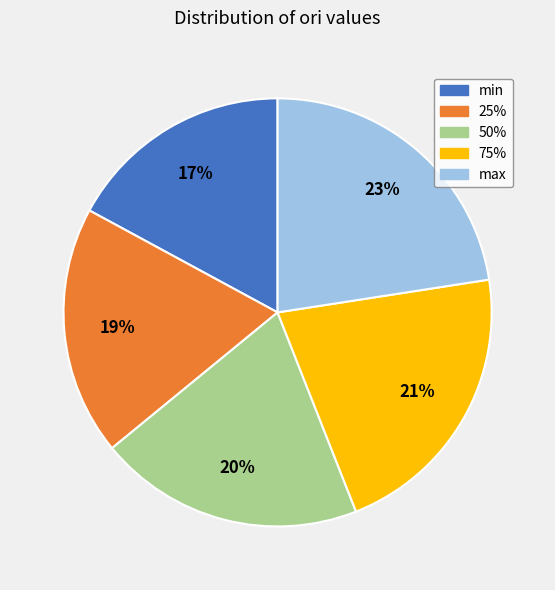

The min slice represents 17% of the pie. True or false?

True